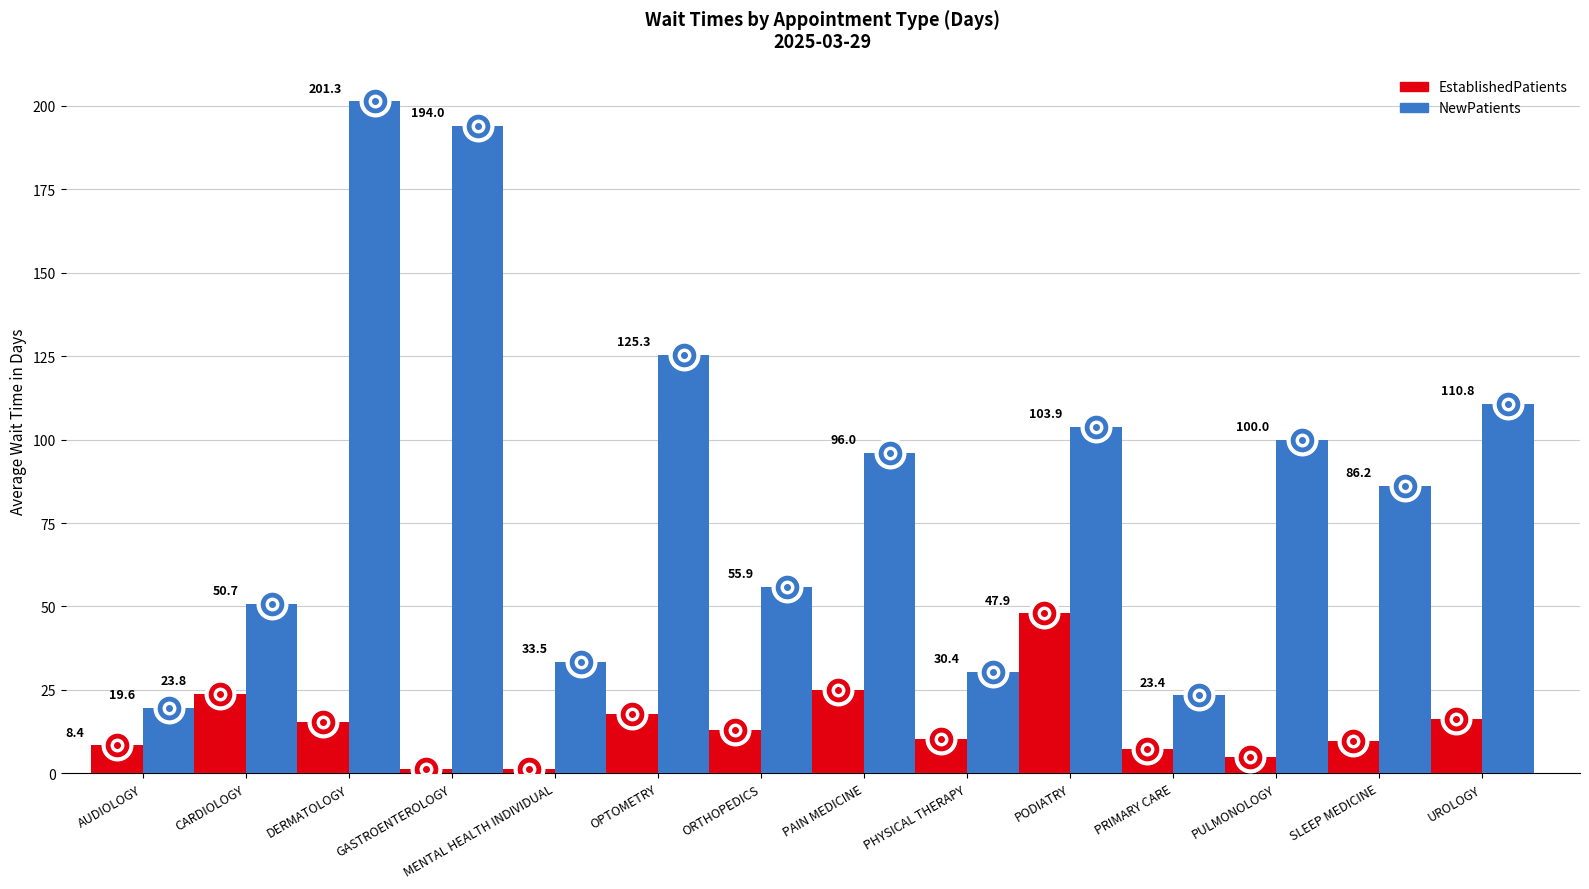

How many data points in EstablishedPatients are above 13?

7